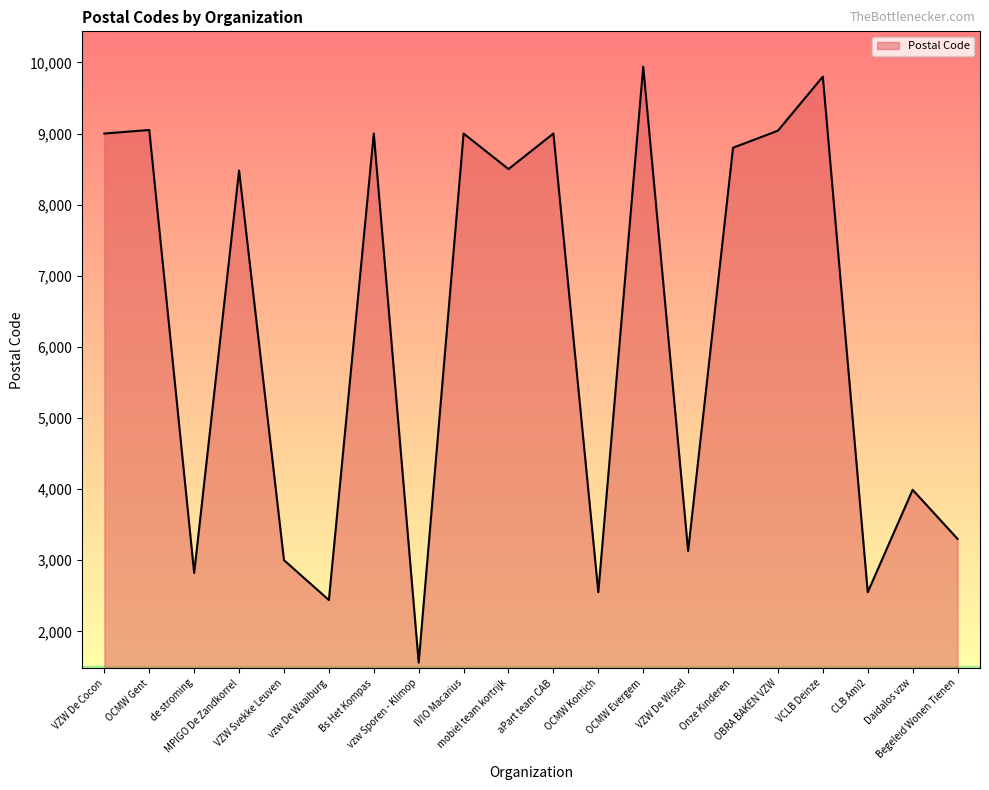

How many categories are shown in the chart?

20